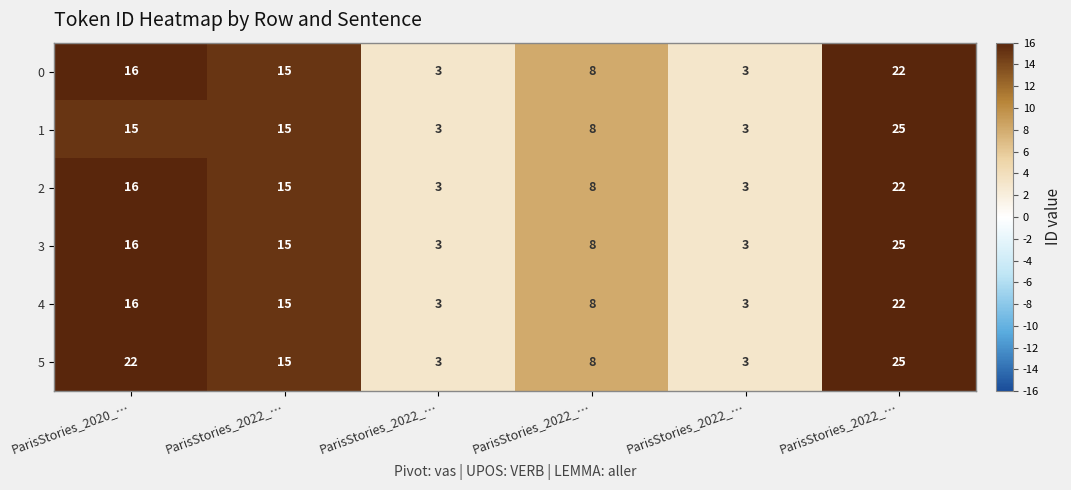

Which series has the widest spread of values?

1